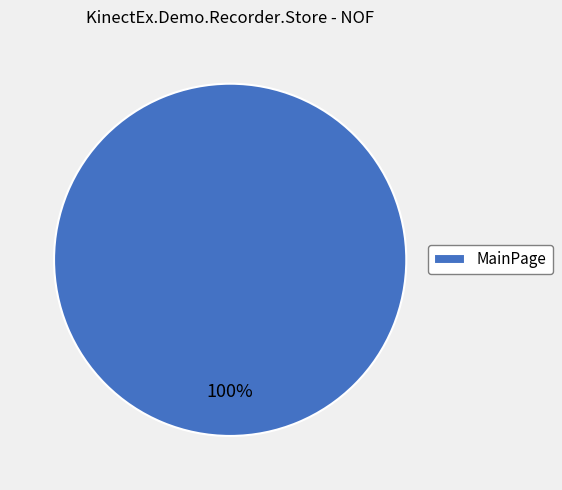

What percentage is the MainPage slice, to the nearest percent?

100%